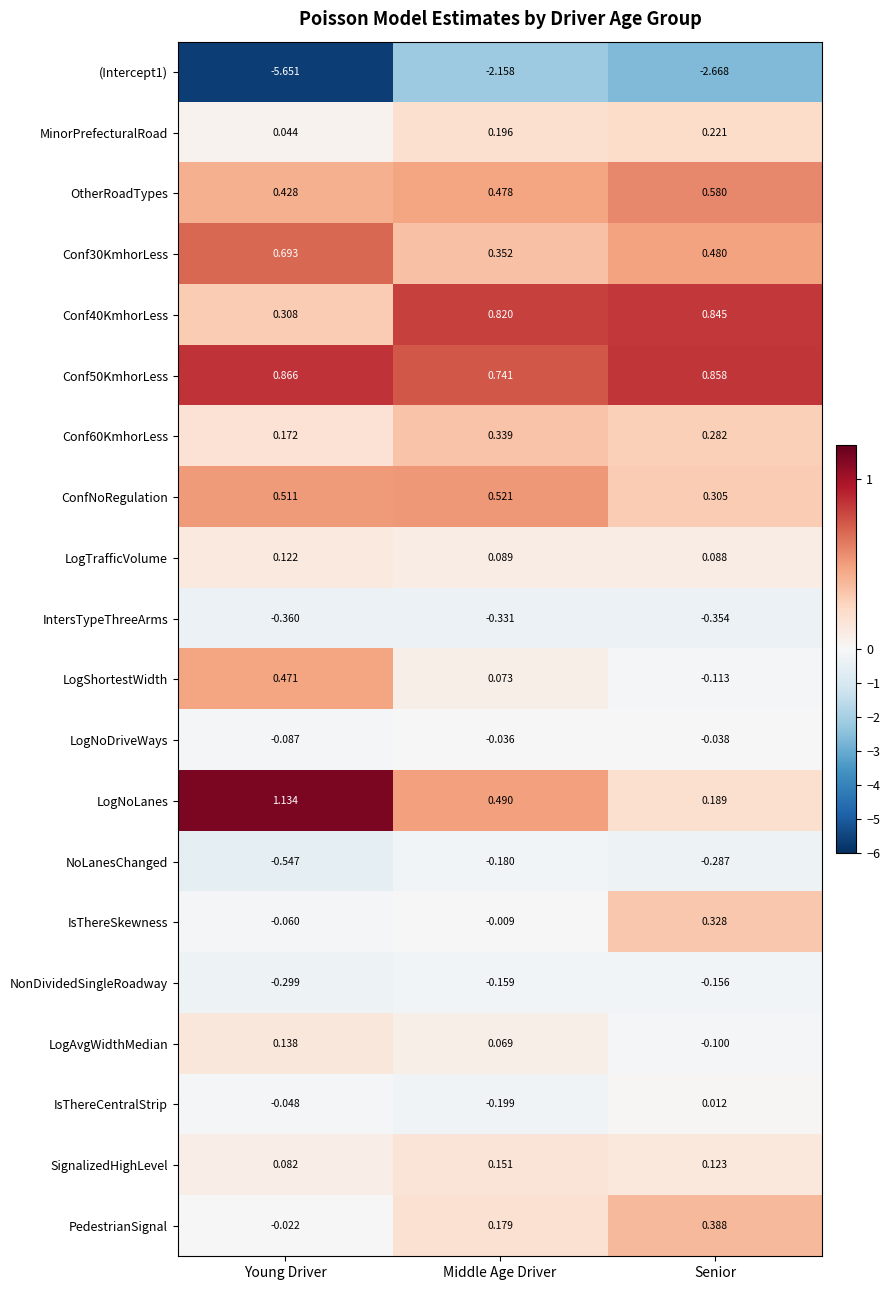

Rank the categories by OtherRoadTypes value from lowest to highest.

Young Driver, Middle Age Driver, Senior